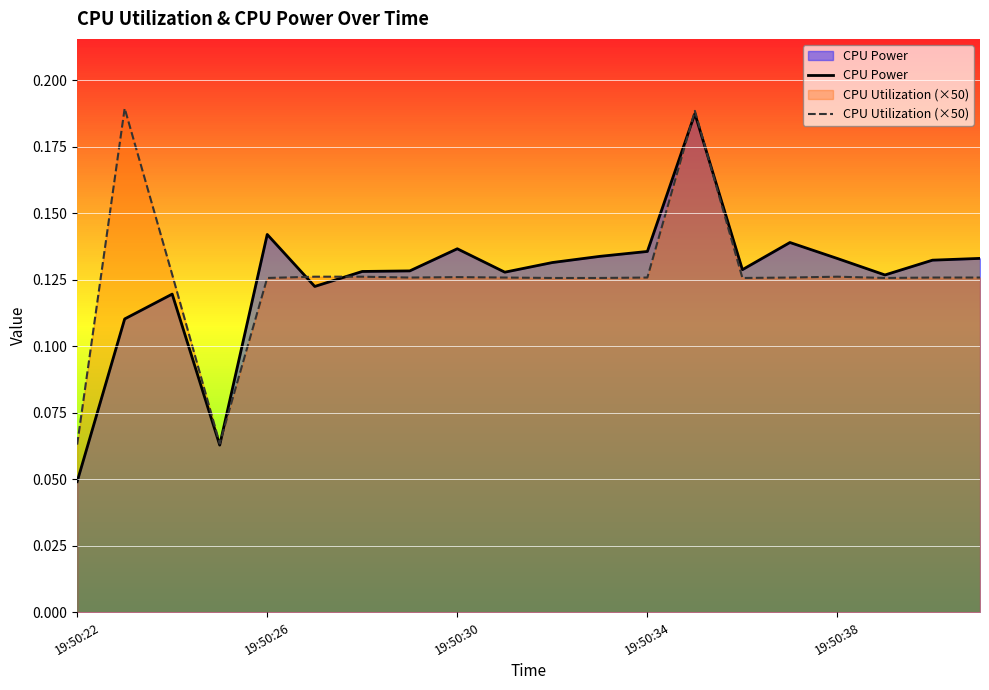

The value of CPU Power at 19:50:38 is 0.2. True or false?

False